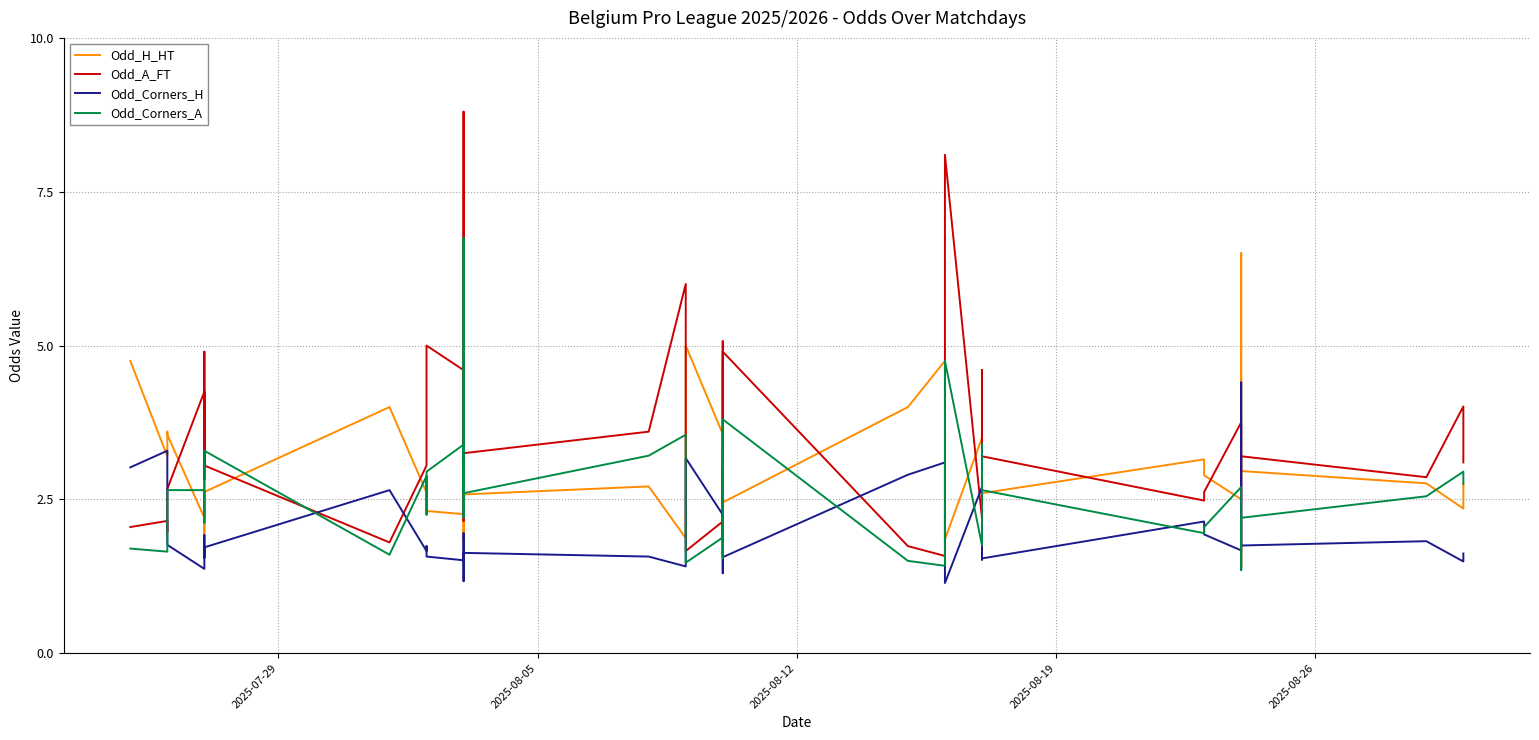

How many values in the Odd_A_FT series are below 3?

18